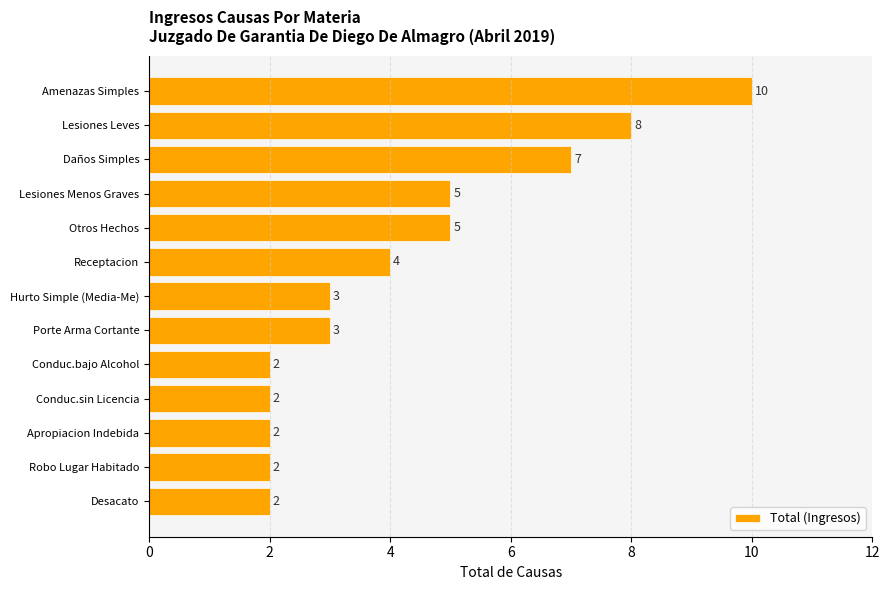

Count the number of categories in the chart.

13